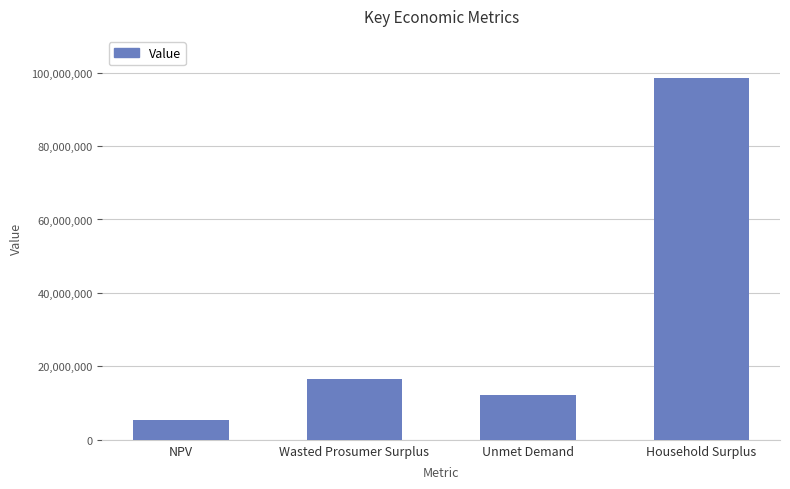

Where is the data nearest to the value 51957173?

Wasted Prosumer Surplus